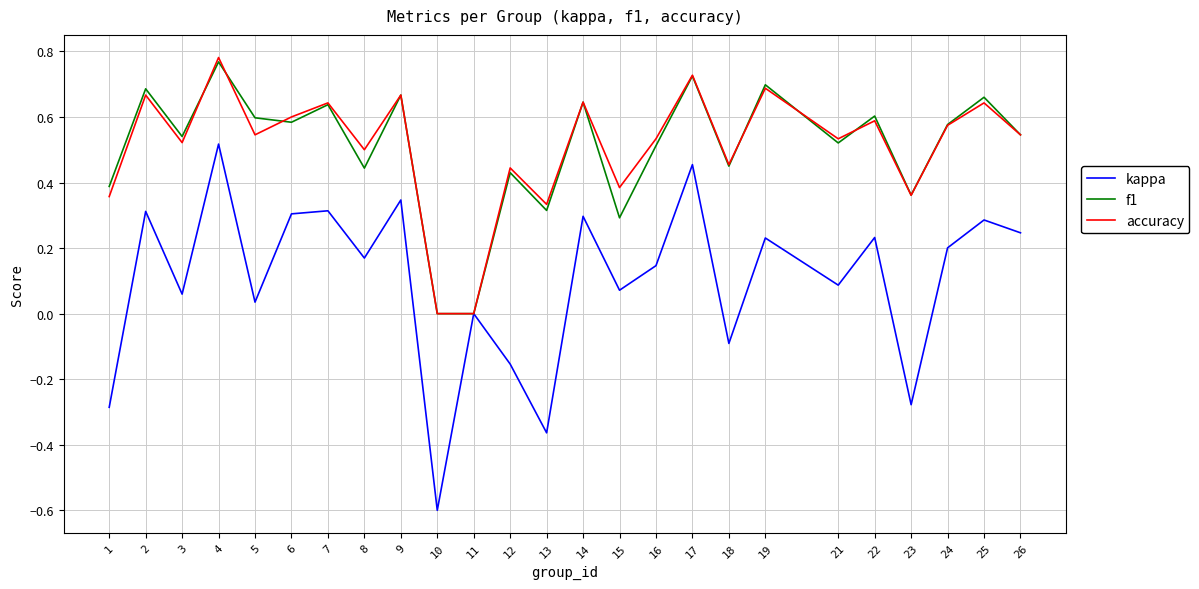

Which series has the widest spread of values?

kappa